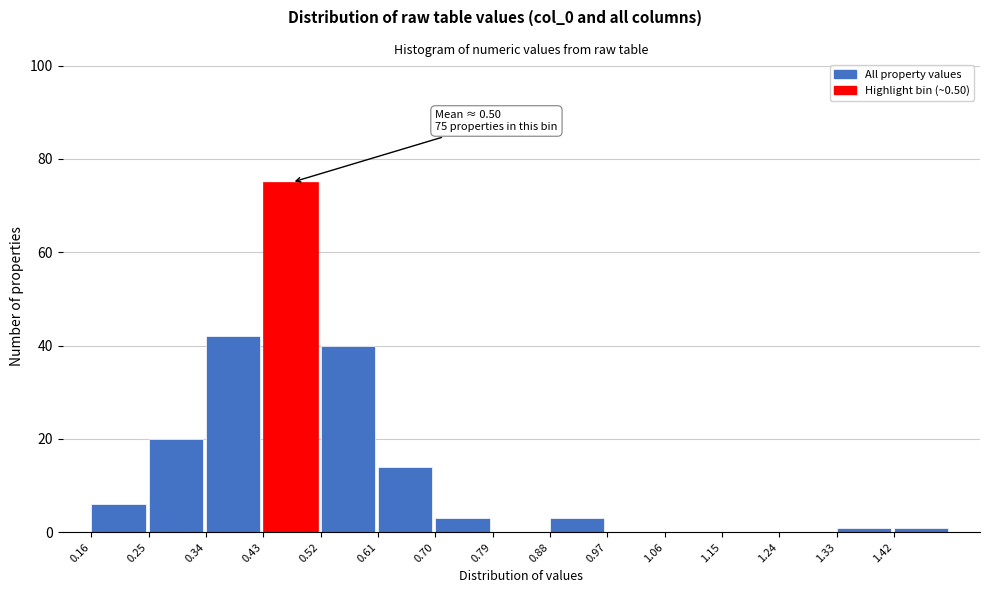

Which range on the x-axis has the tallest bar?

0.43 to 0.52